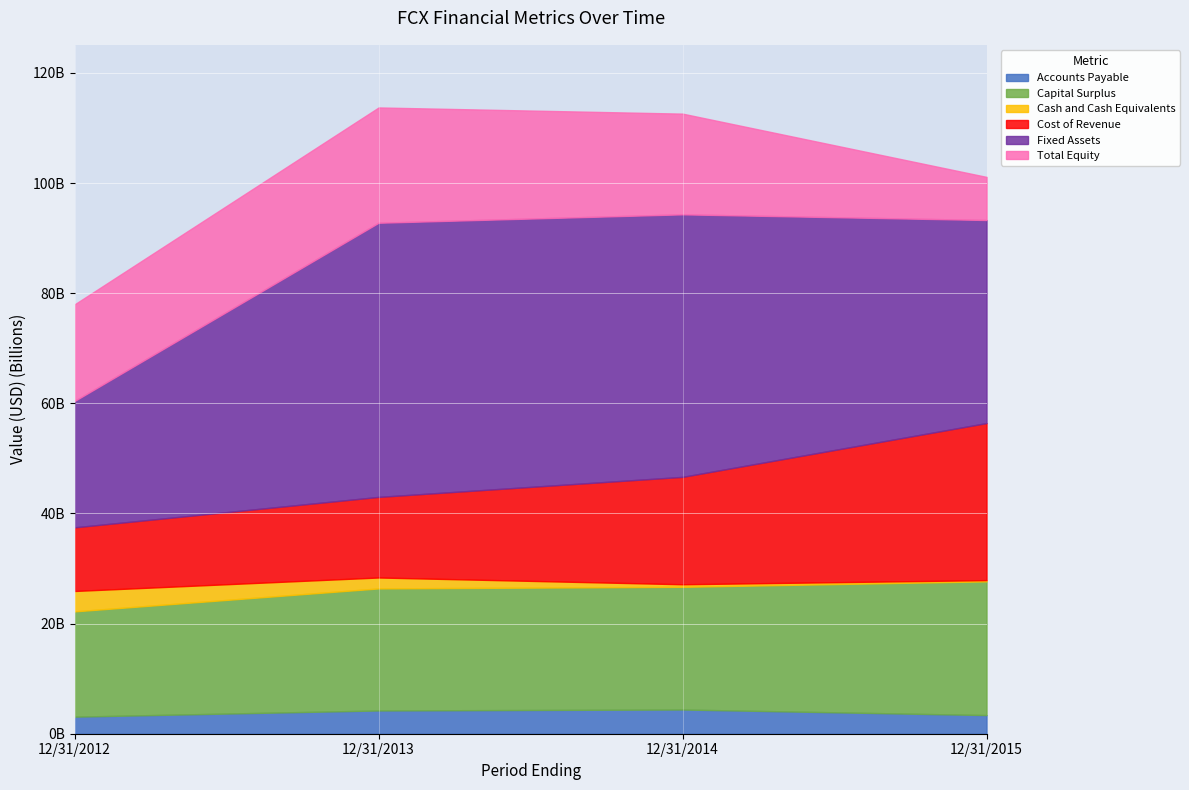

How many series are shown in this chart?

6